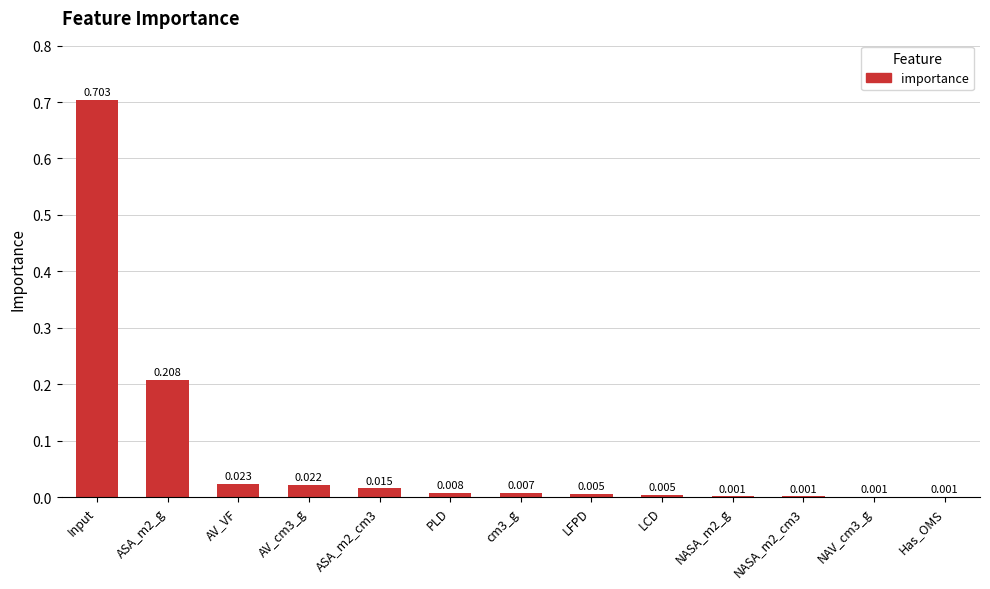

Which category has the highest value across all series?

Input